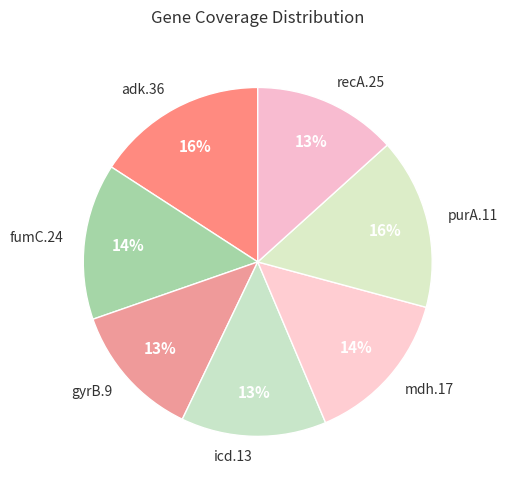

Is there any slice that represents more than half of the pie?

No